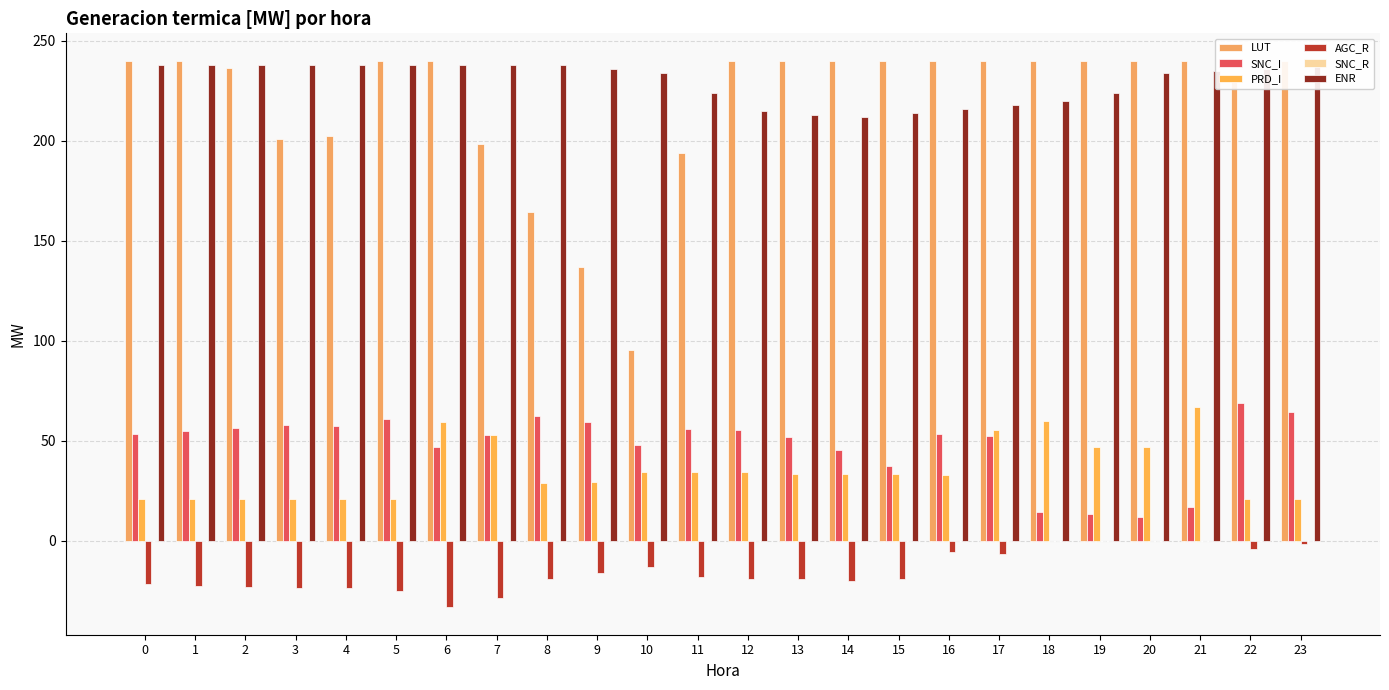

Which series has the widest spread of values?

LUT